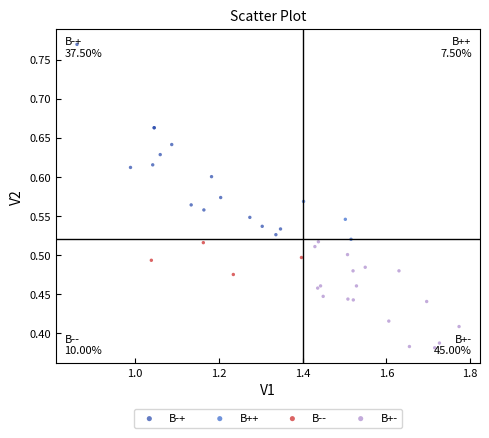

Which series contains the lowest Y value?

B+-